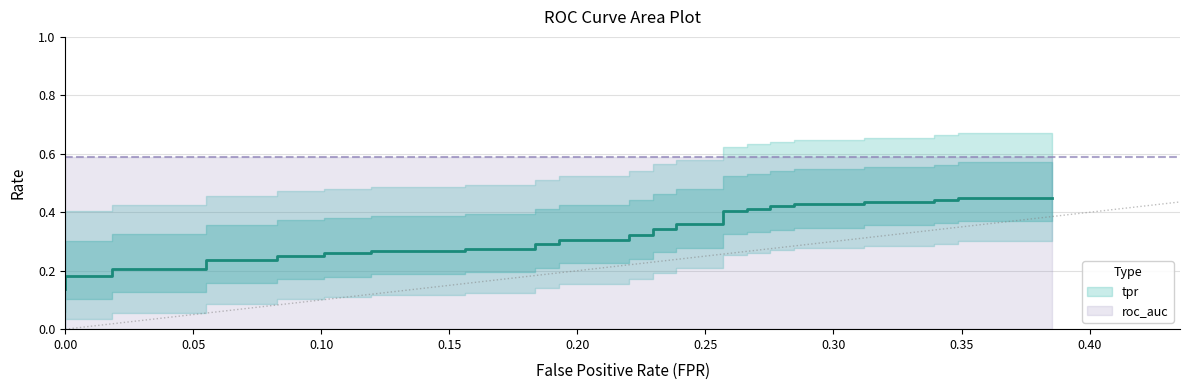

Does the chart have visible grid lines?

Yes